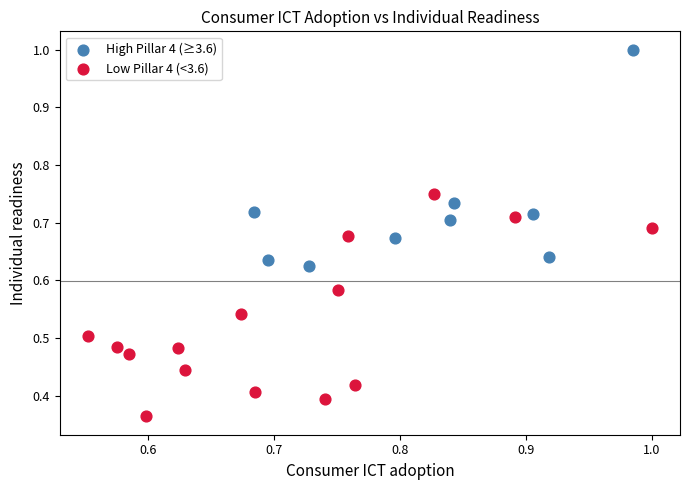

Which series contains the lowest Y value?

Low Pillar 4 (<3.6)